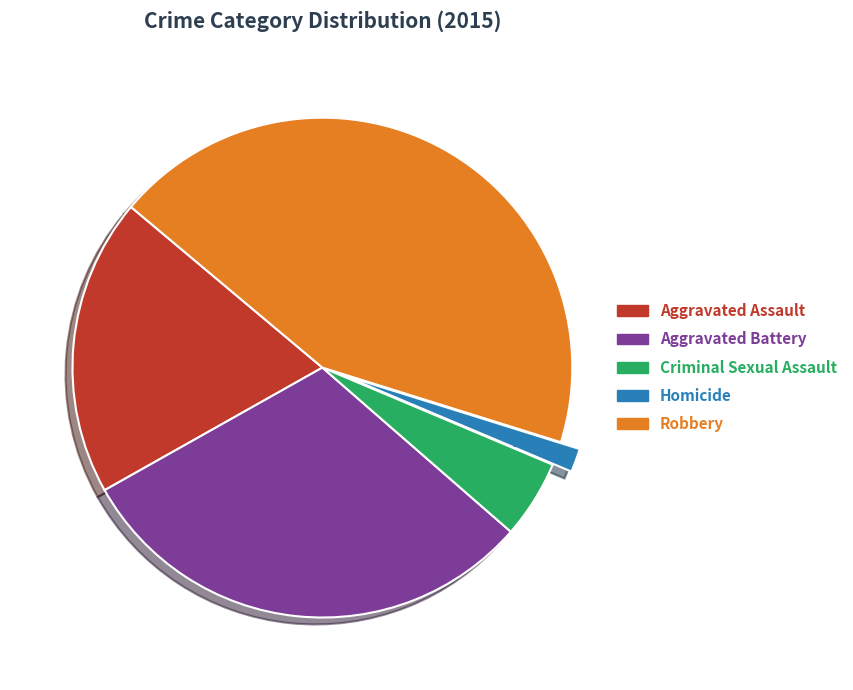

Is Homicide the majority of the pie?

No